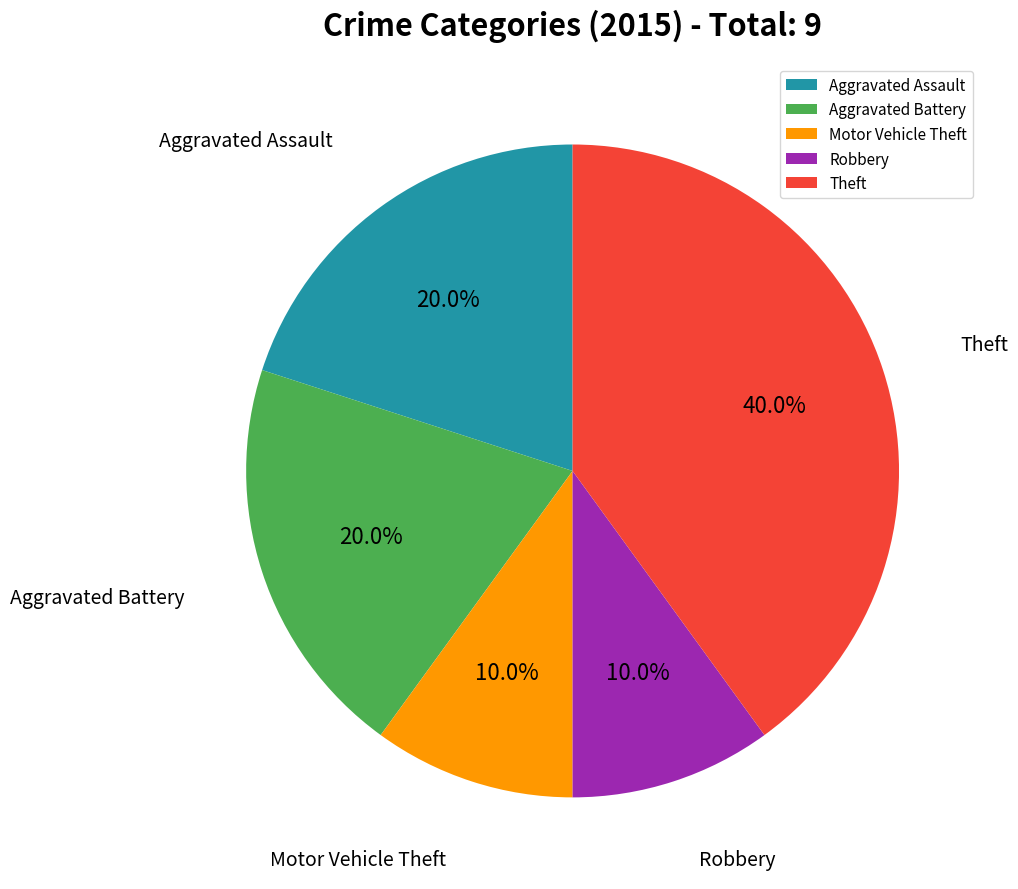

To the nearest percent, what is the difference between the largest and smallest slice percentages?

30%